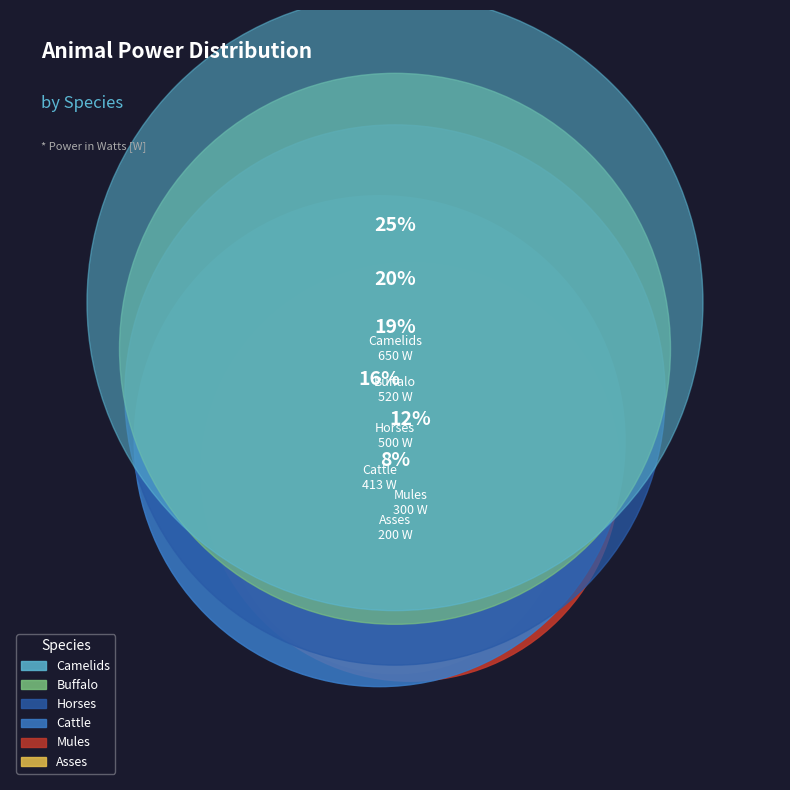

How many segments does this pie chart have?

6